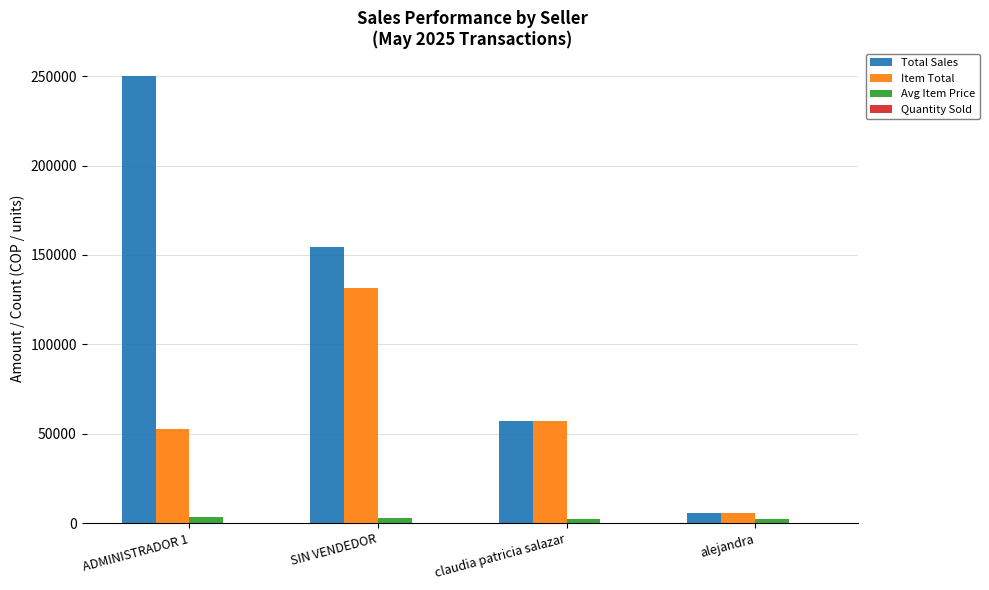

Does the chart contain stacked bars?

No